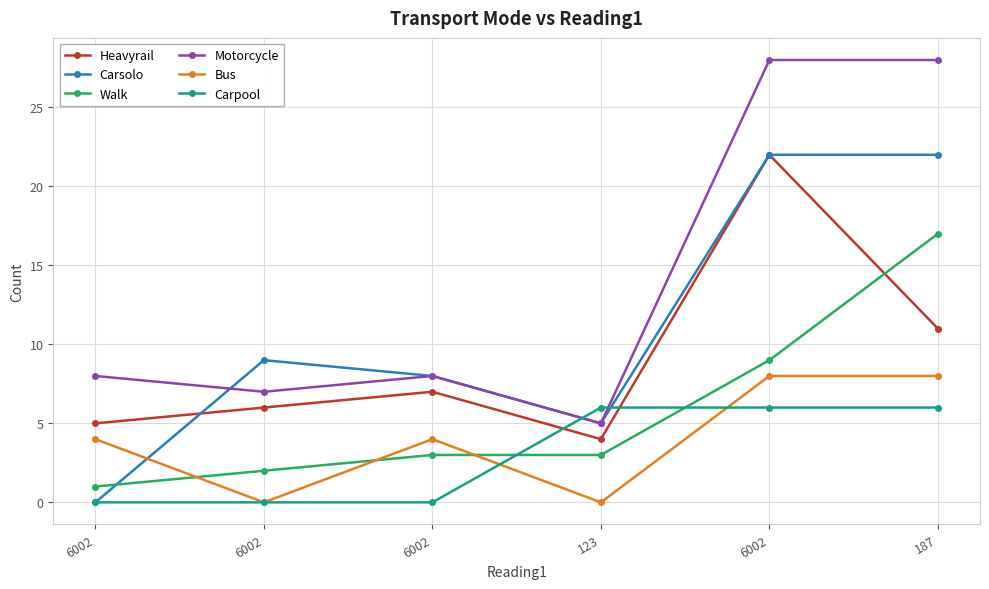

How many lines are shown in the chart?

6